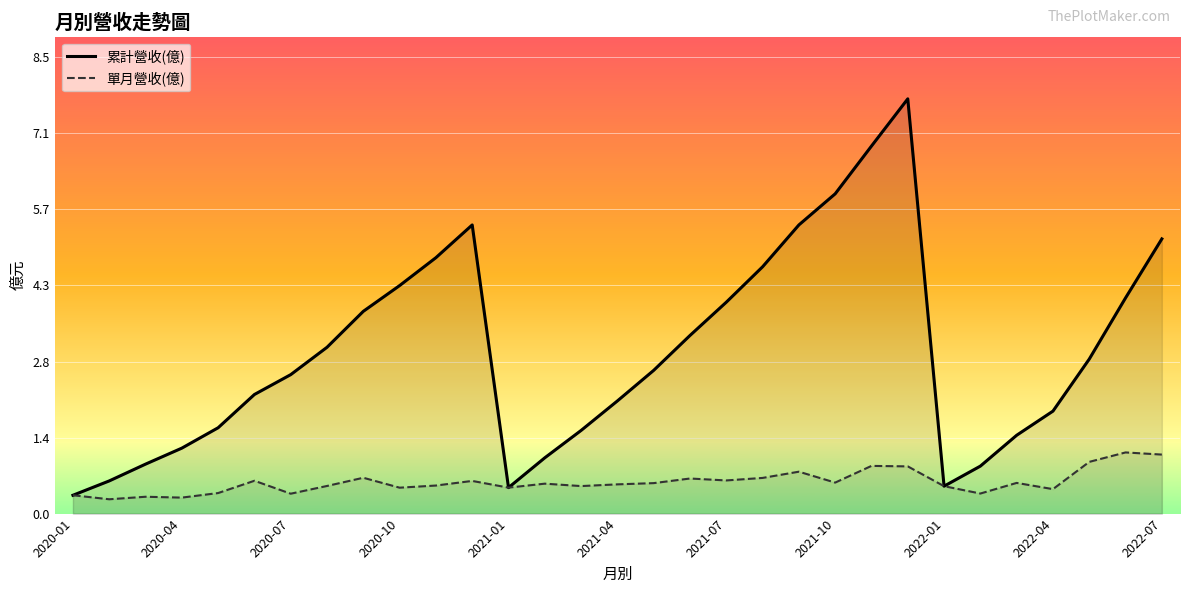

Which series has the largest total across all categories?

累計營收(億)